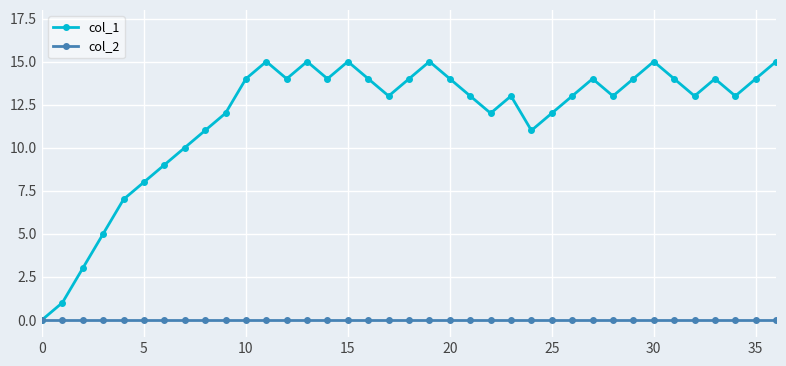

Which series has the widest spread of values?

col_1